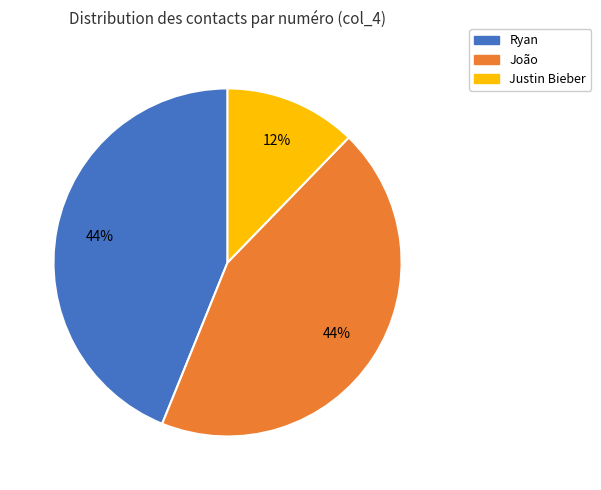

How many segments does this pie chart have?

3